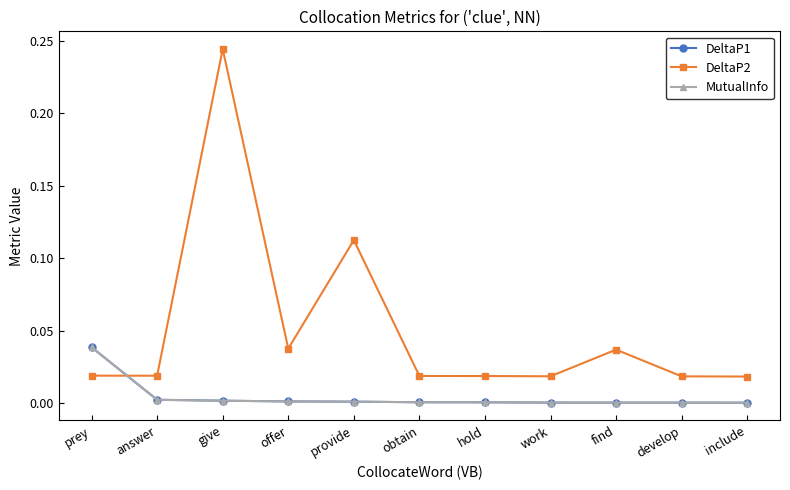

Reading left to right, list all the values displayed in this chart.

DeltaP1: 0.0	0.0	0.0	0.0	0.0	0.0	0.0	0.0	0.0	0.0	0.0
DeltaP2: 0.0	0.0	0.2	0.0	0.1	0.0	0.0	0.0	0.0	0.0	0.0
MutualInfo: 0.0	0.0	0.0	0.0	0.0	0.0	0.0	0.0	0.0	0.0	0.0